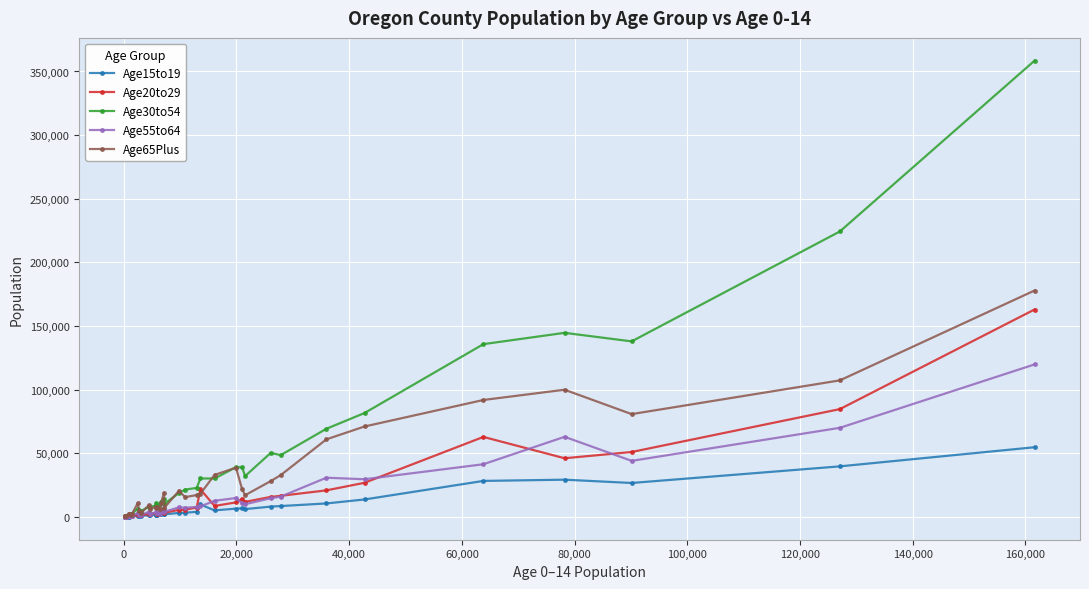

Is this an area chart (filled region under the line)?

No